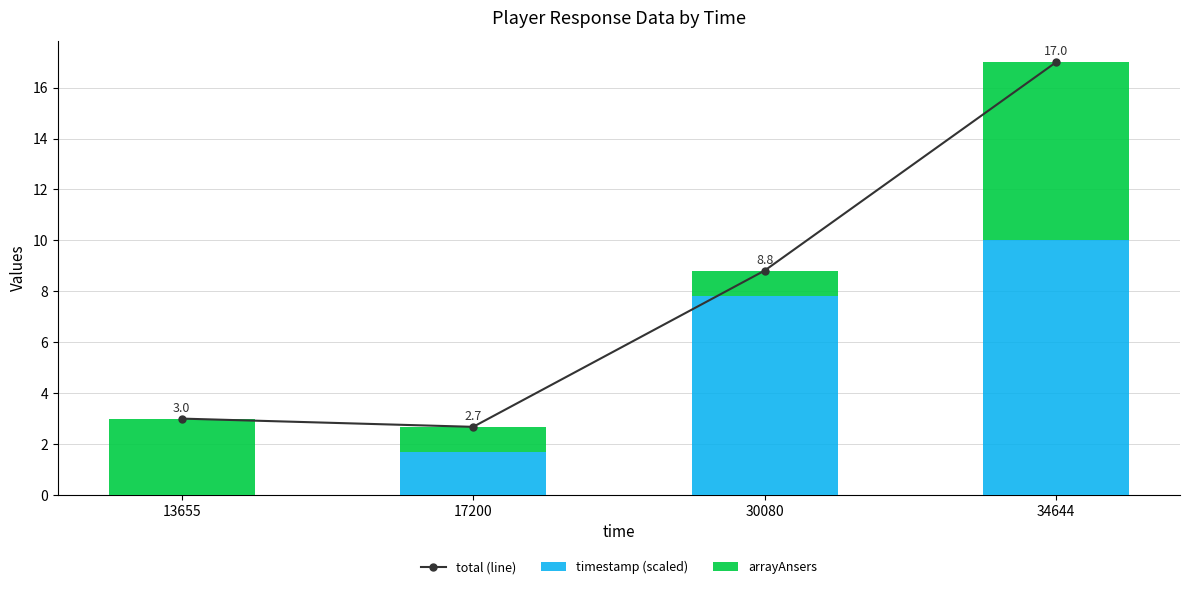

Reading right to left, what are all the values shown in this chart?

total (line): 17.0	8.8	2.7	3.0
timestamp (scaled): 10.0	7.8	1.7	0.0
arrayAnsers: 7.0	1.0	1.0	3.0